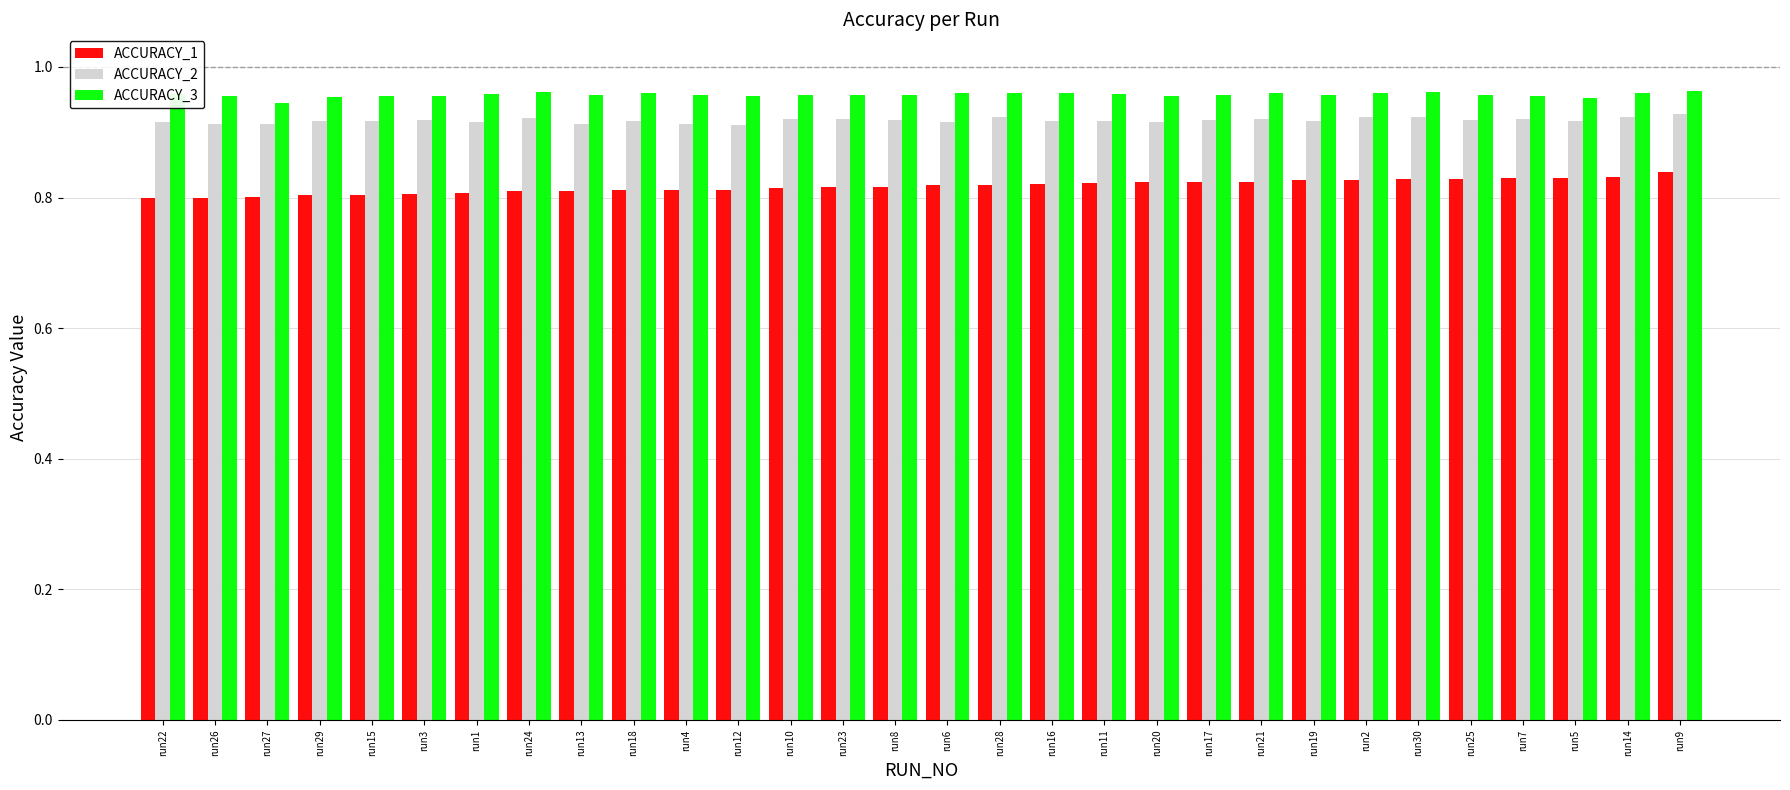

How many ACCURACY_1 values are between 0 and 1?

30